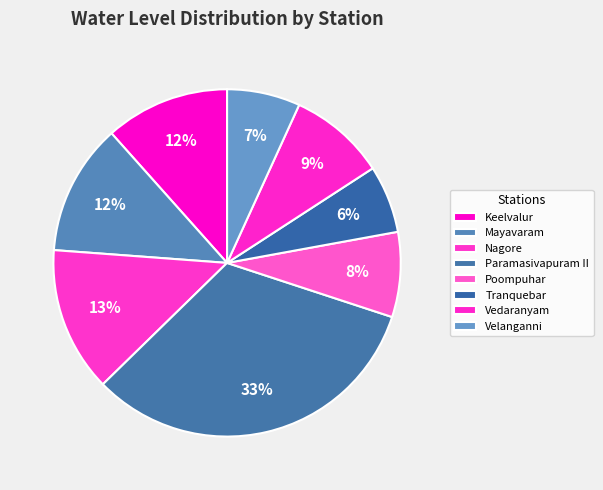

How many slices are in this pie chart?

8